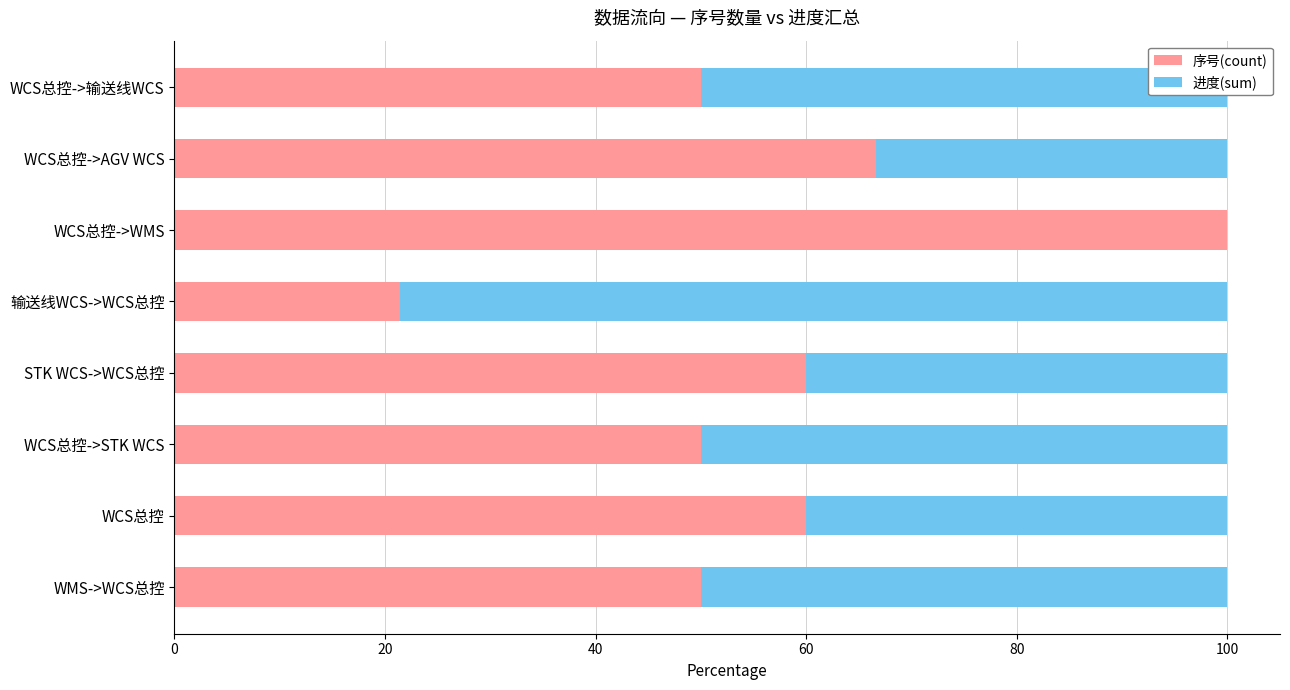

What is the total value across all series at STK WCS->WCS总控?

100.0